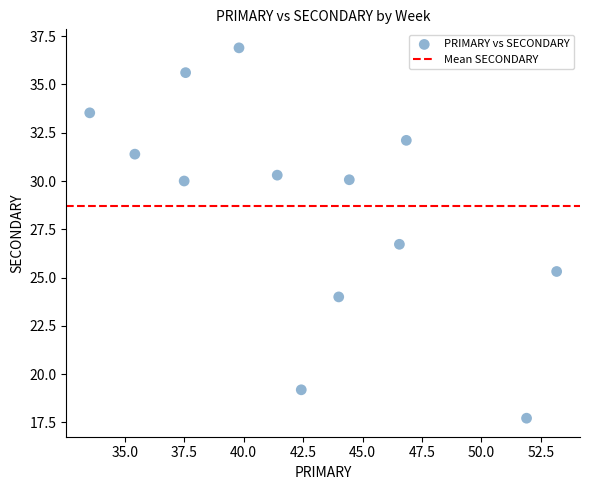

What is the range of Y values (max minus min)?

19.2